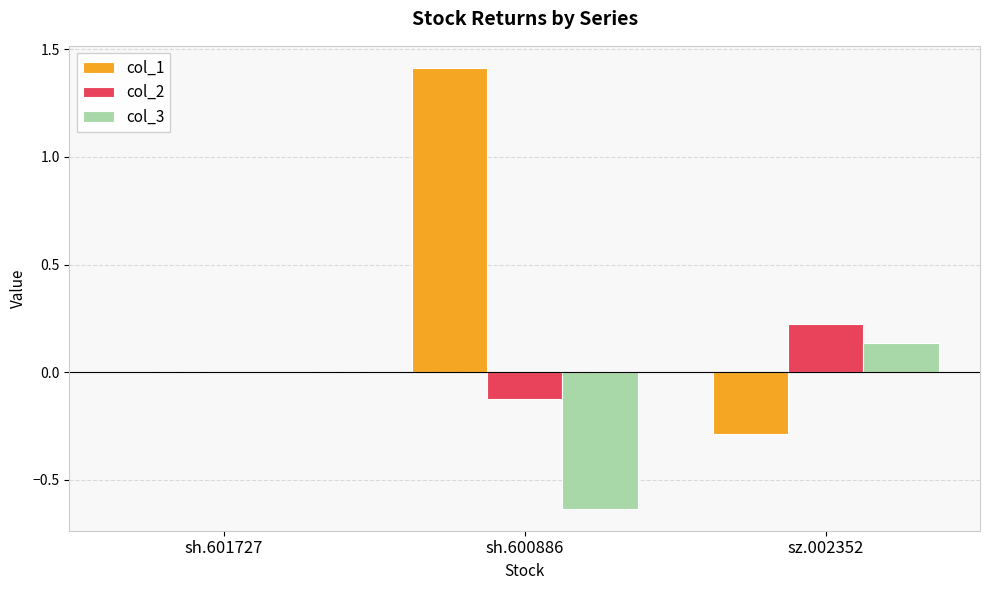

What is the sum of the col_1 values at sh.601727 and sz.002352?

-0.3